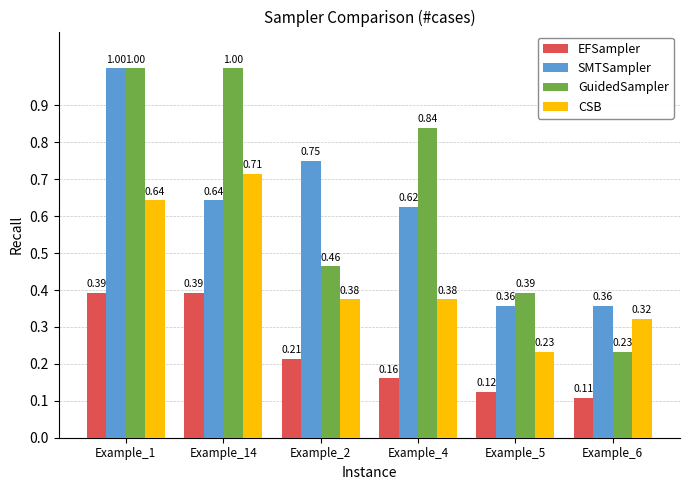

Which series has the largest total across all categories?

GuidedSampler